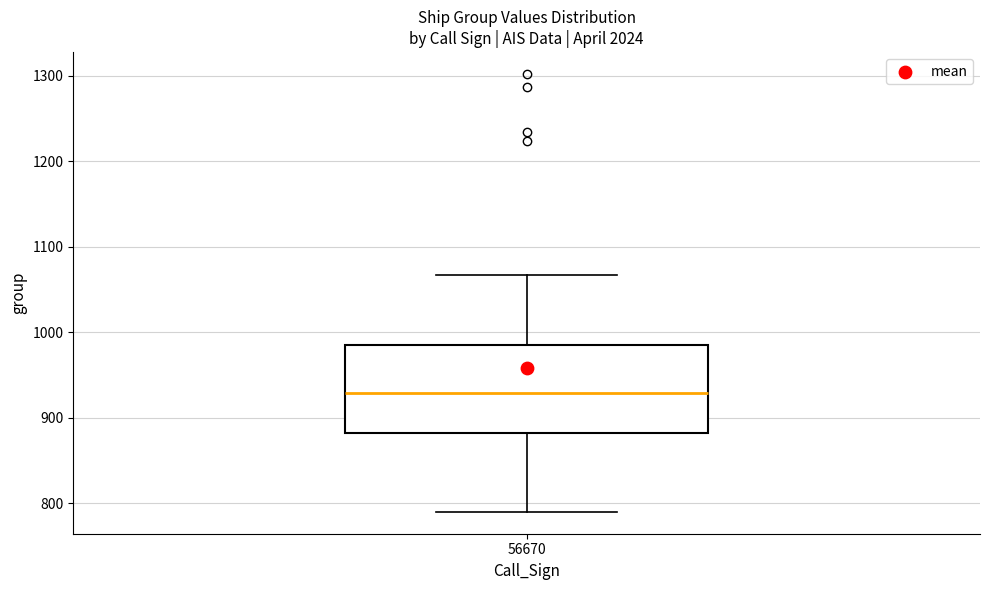

Where is the upper edge of the box at x = 56670 on the y-axis? The values are not printed on the chart, so give them approximately, as read against the axis.

990